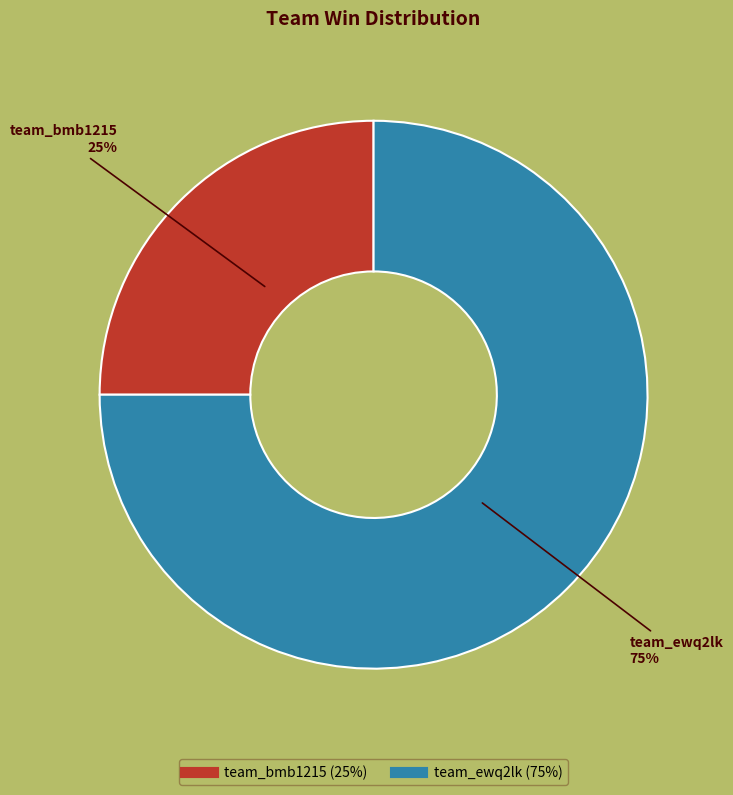

How many segments does this pie chart have?

2